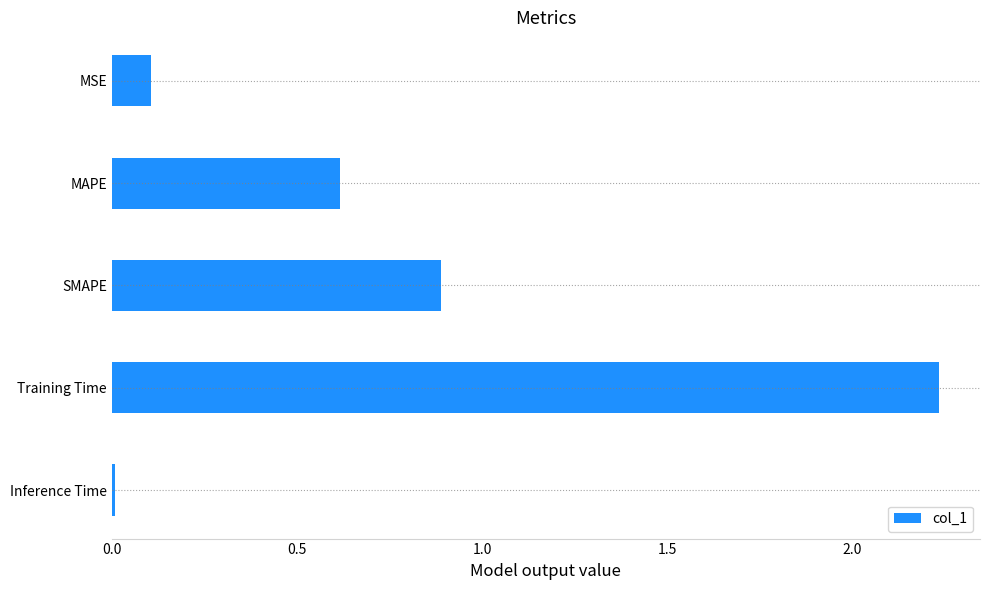

What position from the bottom is MSE?

5